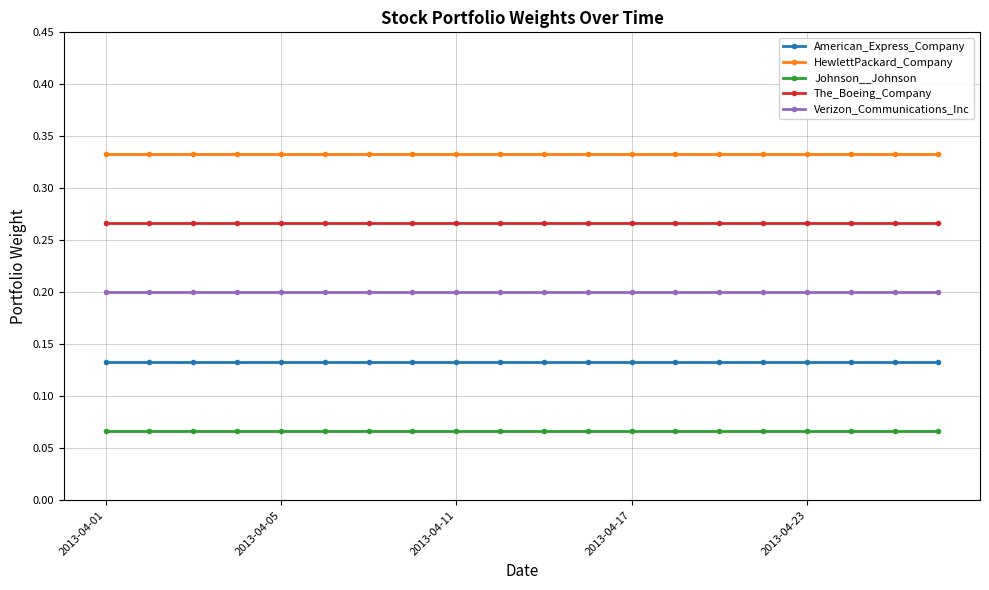

List the series in order of their overall mean, highest first.

HewlettPackard_Company, The_Boeing_Company, Verizon_Communications_Inc, American_Express_Company, Johnson__Johnson